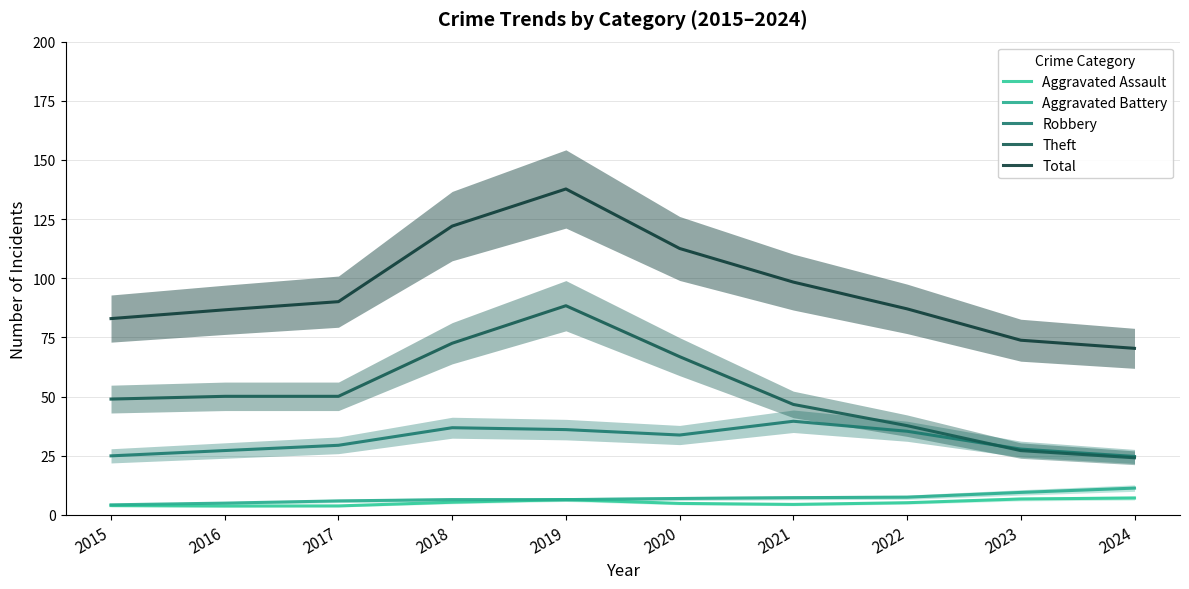

True or false: Robbery and Aggravated Assault cross at least once.

False